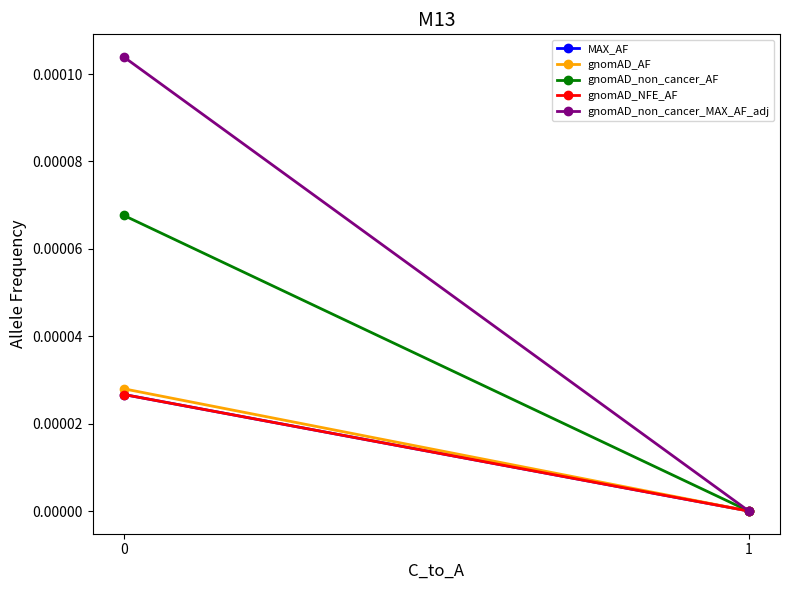

How many values in the gnomAD_AF series exceed 0?

1